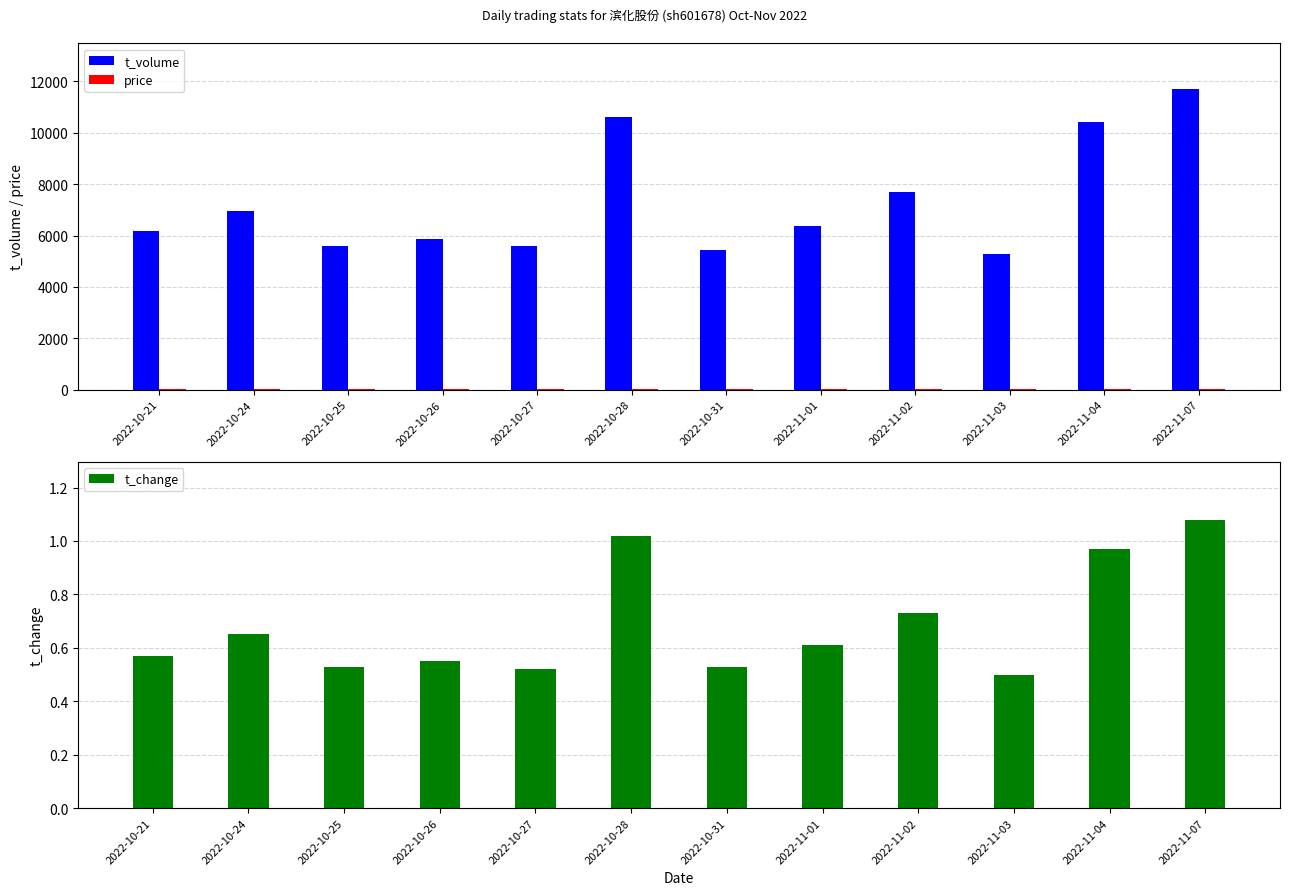

What is the difference between the second highest and minimum values in the t_volume series?

5304.0